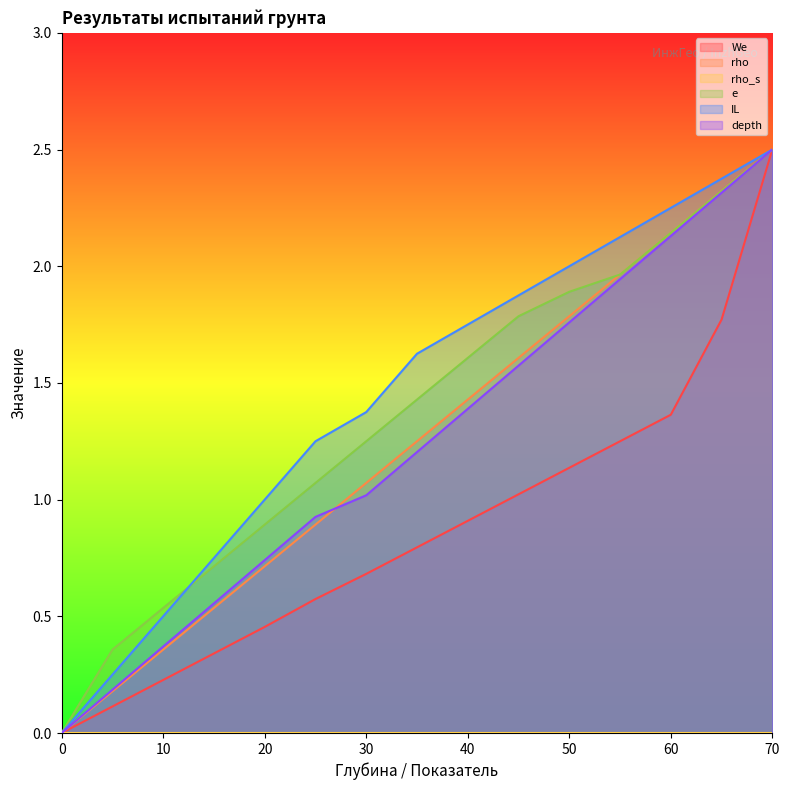

Which series has the widest spread of values?

depth